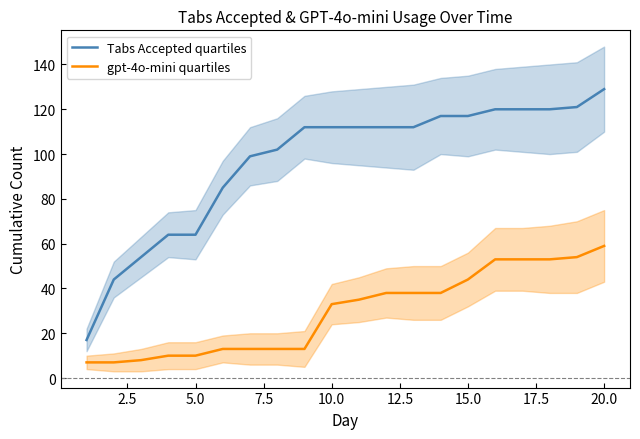

At which label does Tabs Accepted quartiles reach its peak?

20.0